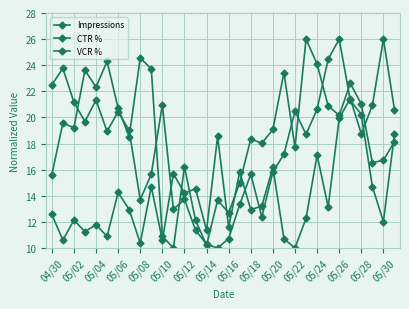

What is the lowest value of the VCR % series?

10.0